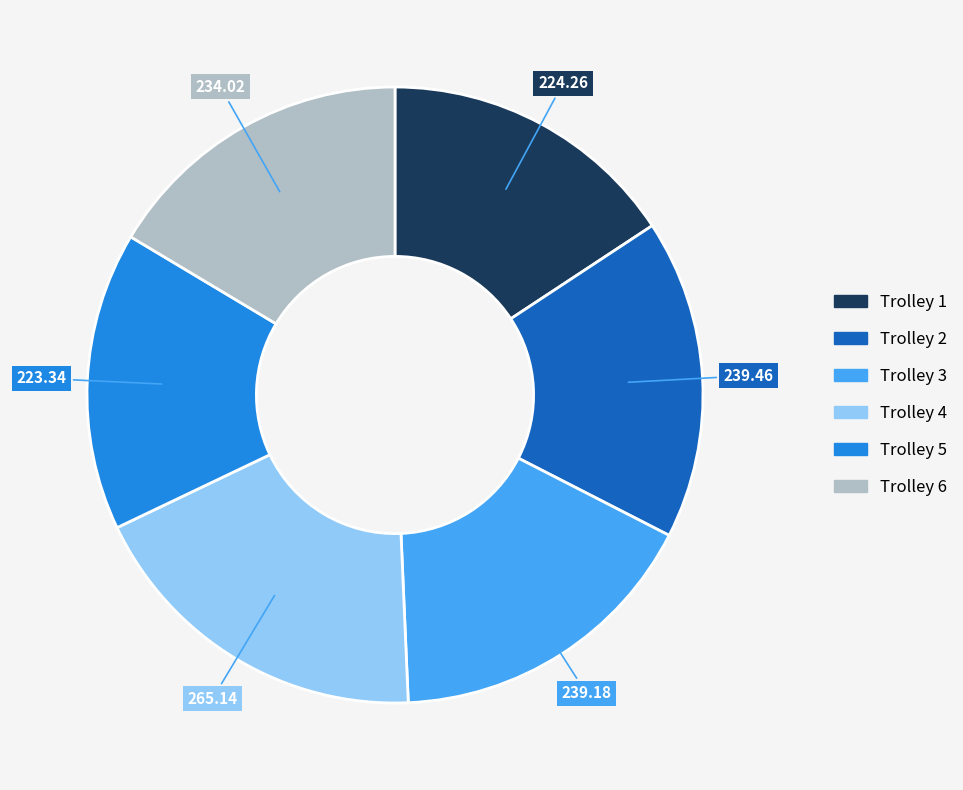

Is there any slice that represents more than half of the pie?

No